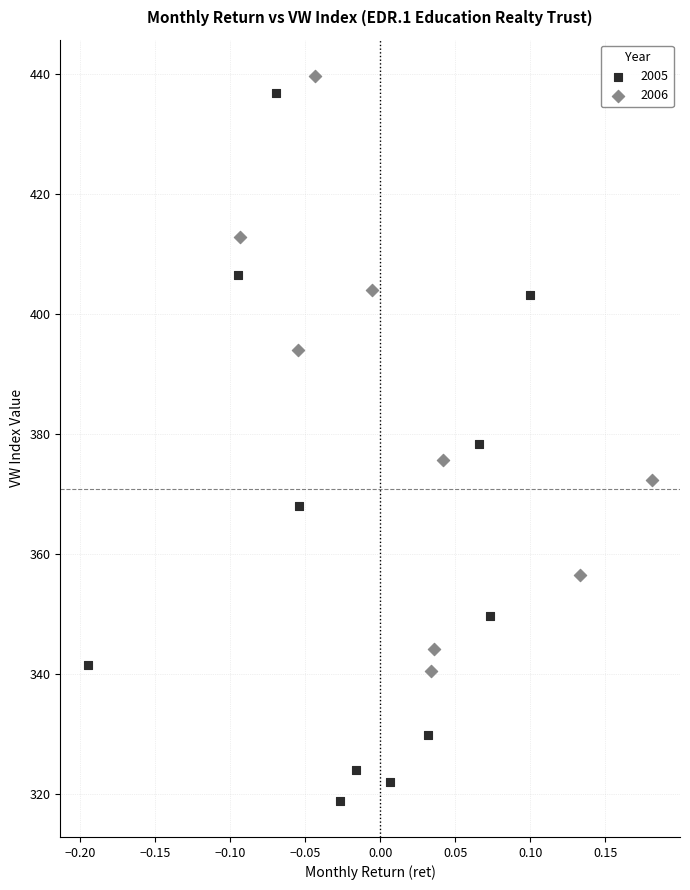

Which series has the largest Y range (max minus min)?

2005